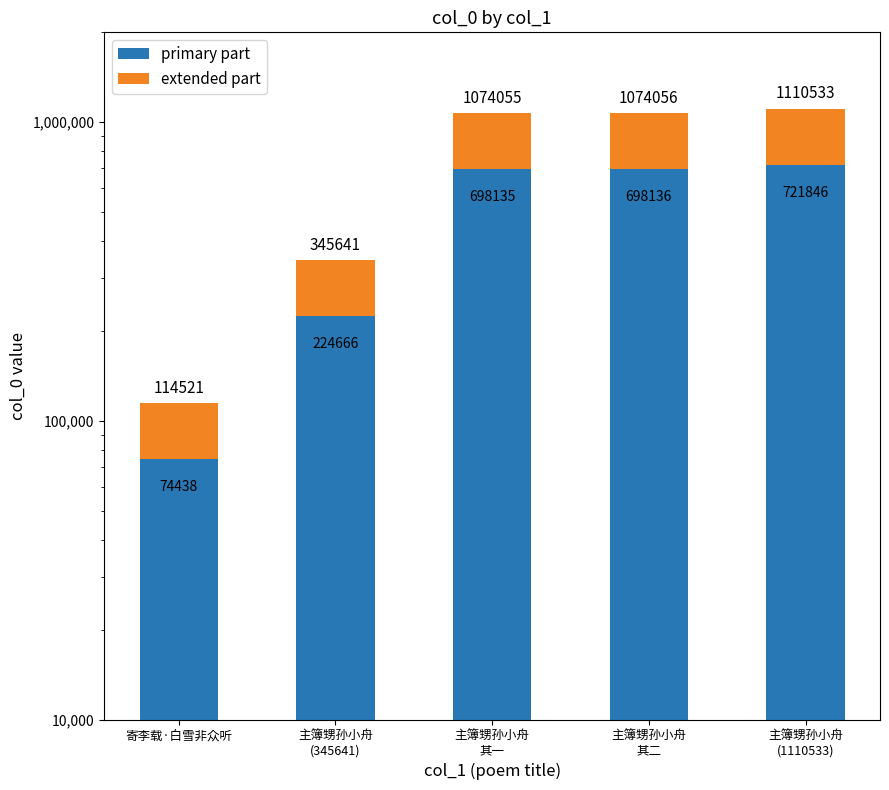

The value of primary part at 主簿甥孙小舟
其二 is 698136. True or false?

True